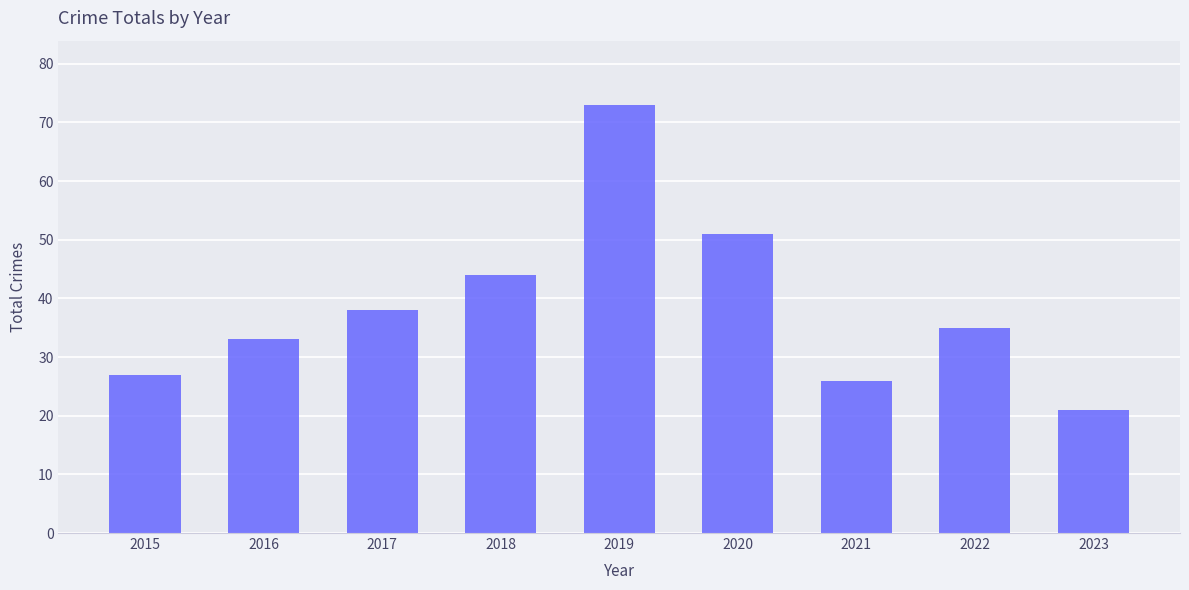

Approximately how many times larger is the value at 2015 compared to 2017?

0.7